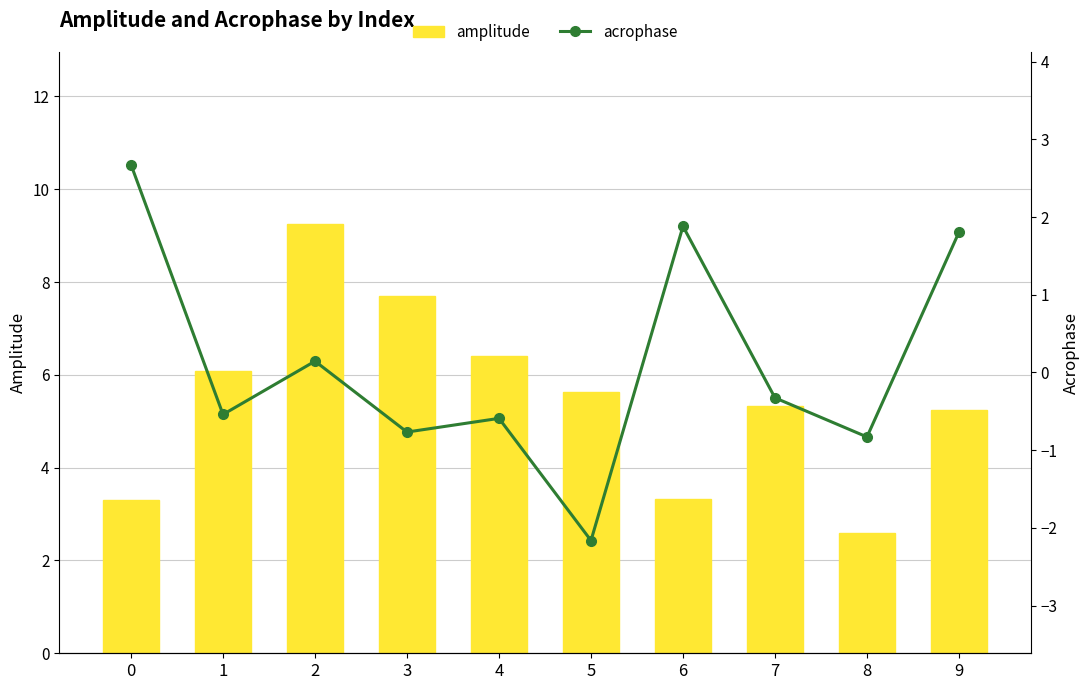

At how many categories does at least one series exceed 0?

10